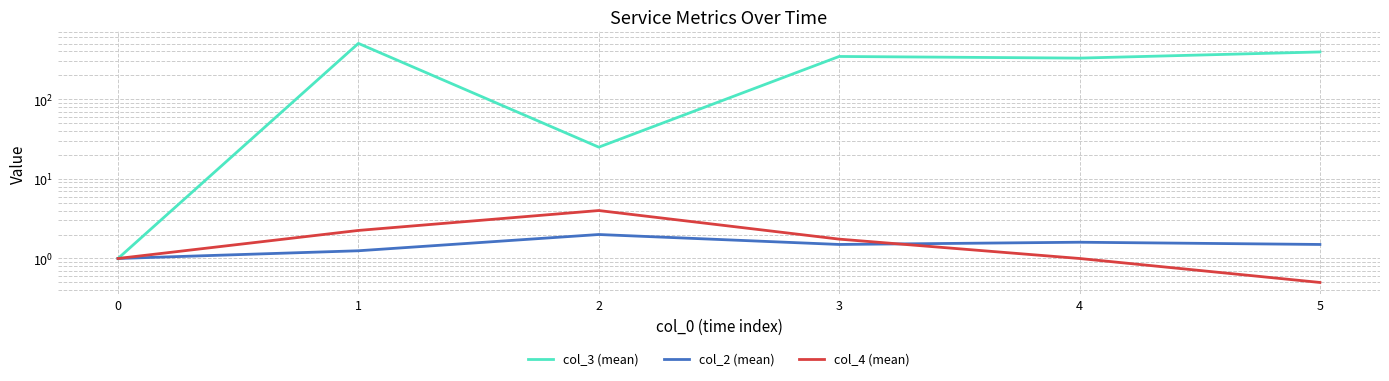

True or false: col_3 (mean) and col_2 (mean) intersect in this chart.

False